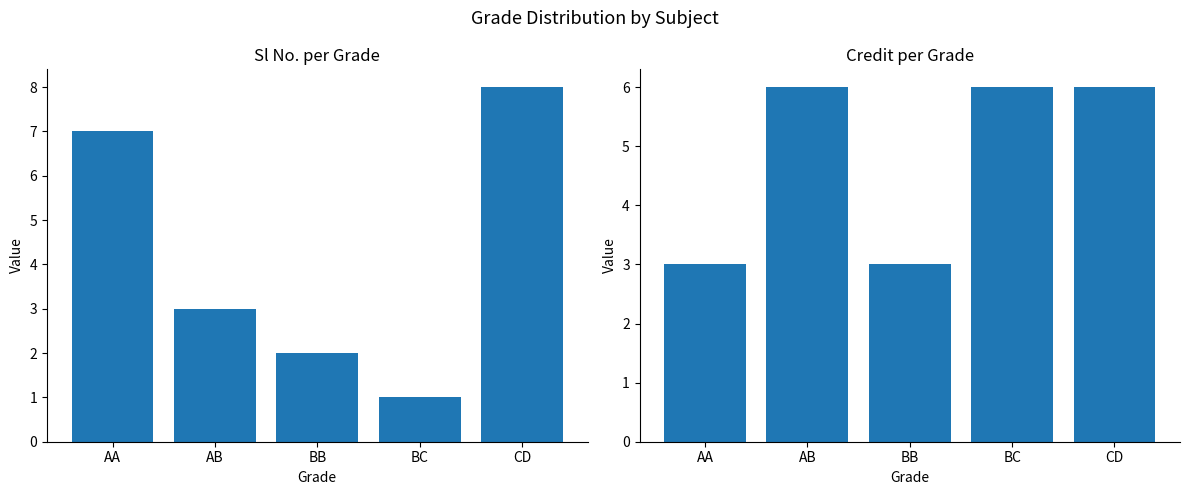

What is the label of the 1st bar from the right?

CD